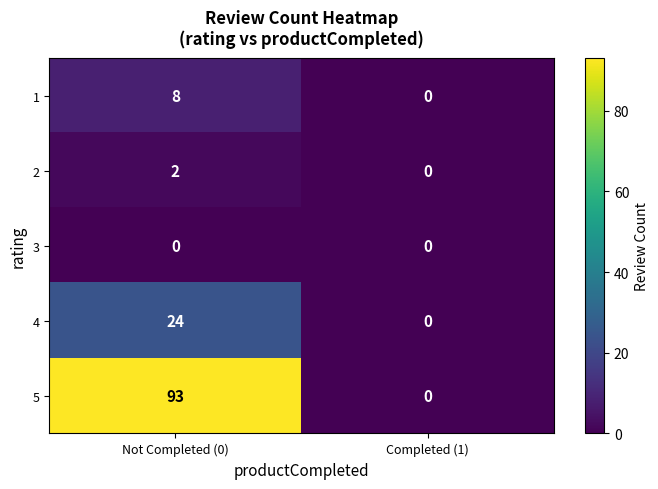

What value does the 5 series have at Not Completed (0)?

93